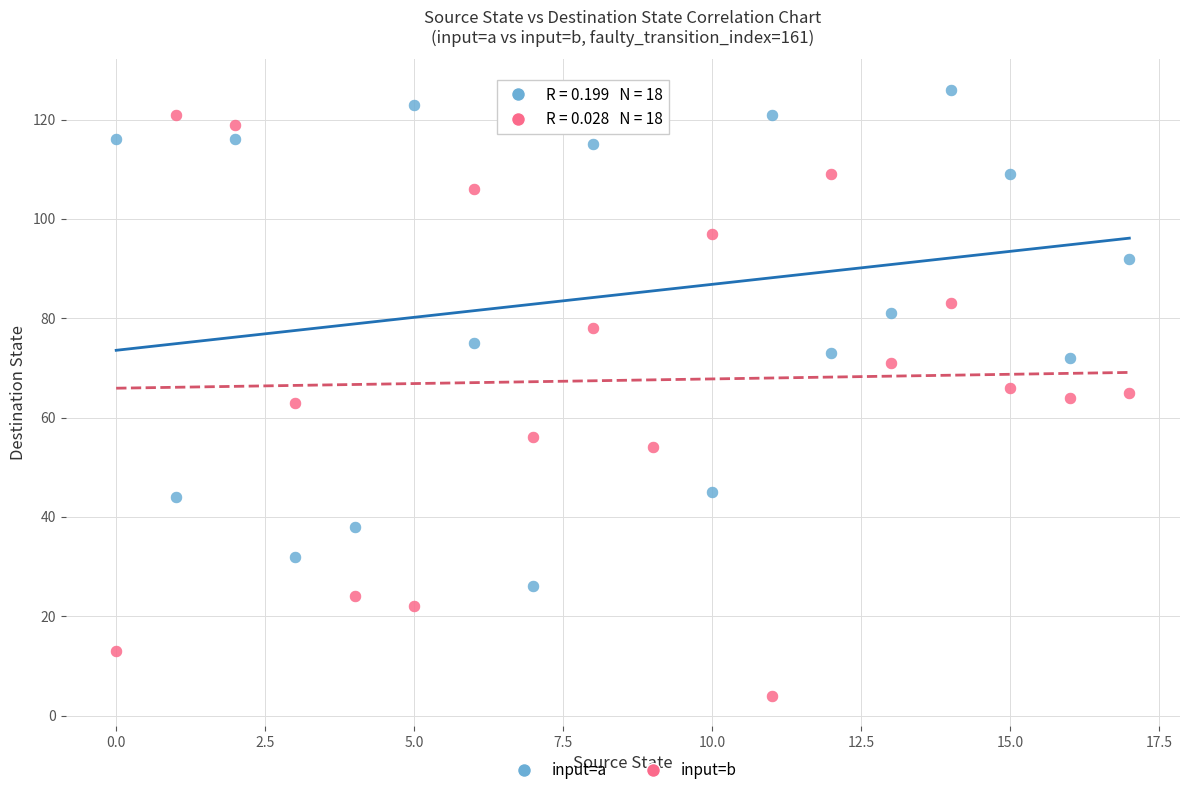

Across all data points, what is the range of Y values (max minus min)?

122